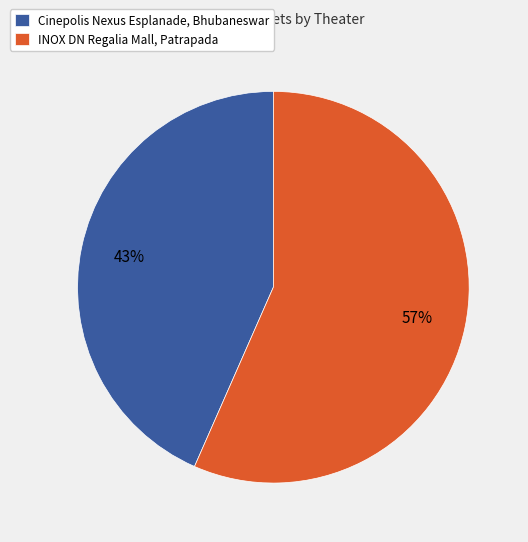

What is the ratio of the value at Cinepolis Nexus Esplanade, Bhubaneswar to the value at INOX DN Regalia Mall, Patrapada?

0.8